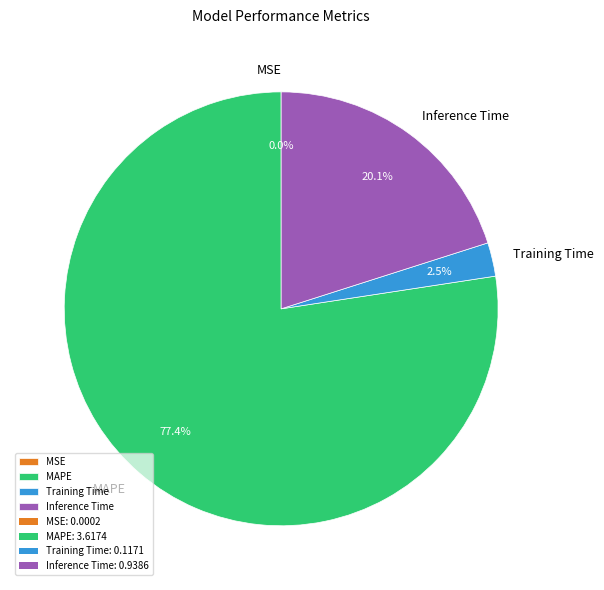

What is the majority slice?

MAPE